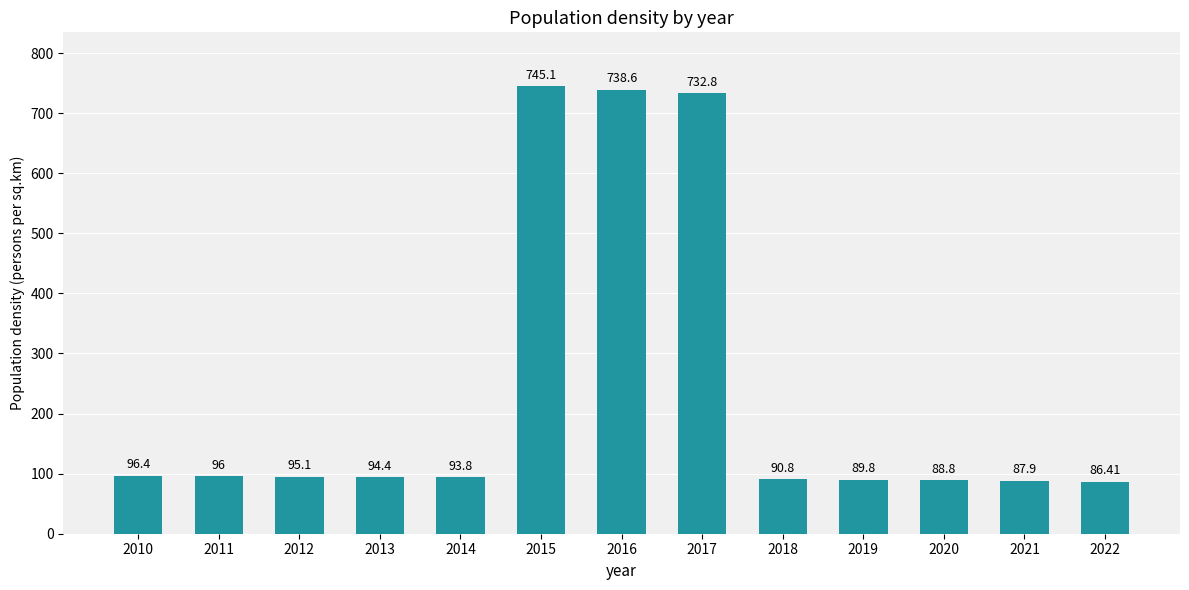

What is the difference between the maximum and second lowest values?

657.2